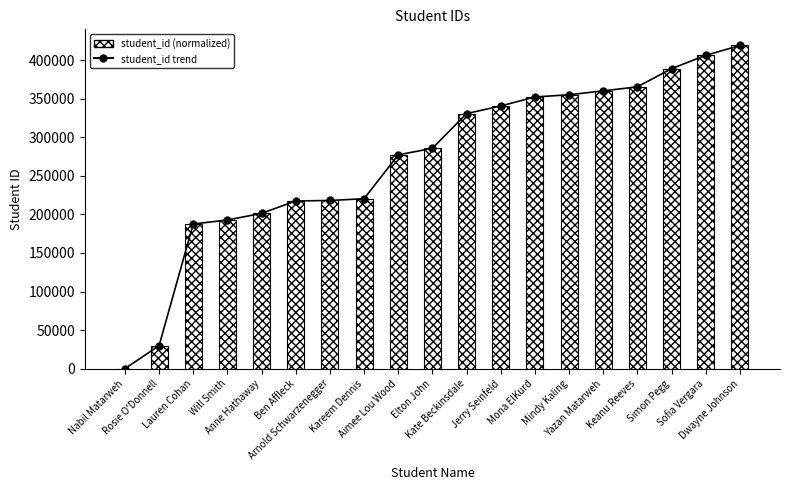

At which category is the sum across all series the highest?

Dwayne Johnson